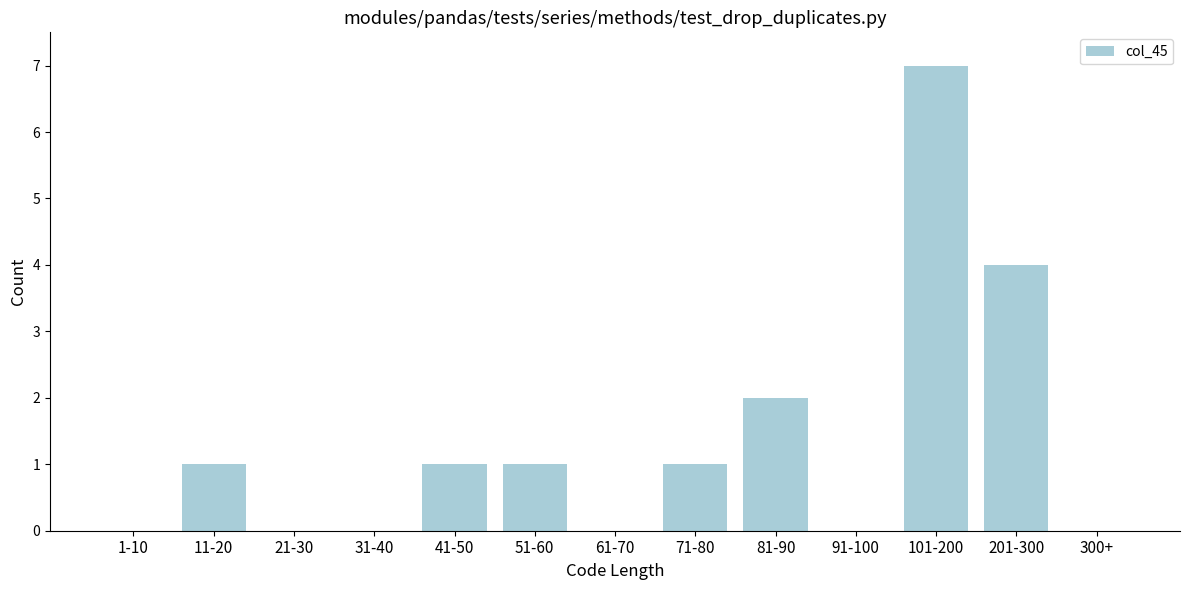

Reading left to right, transcribe all the data shown in this chart.

1-10=0	11-20=1	21-30=0	31-40=0	41-50=1	51-60=1	61-70=0	71-80=1	81-90=2	91-100=0	101-200=7	201-300=4	300+=0